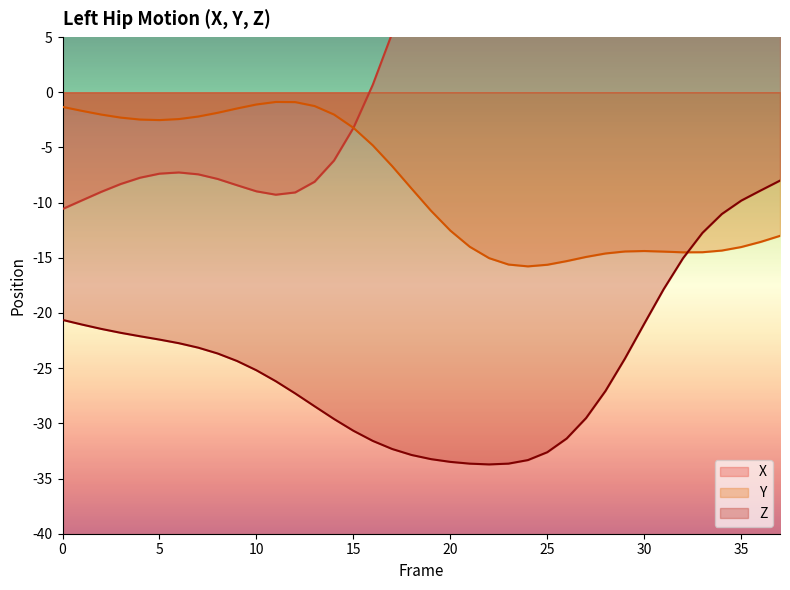

At 33, list the series in order from largest to smallest.

X, Z, Y